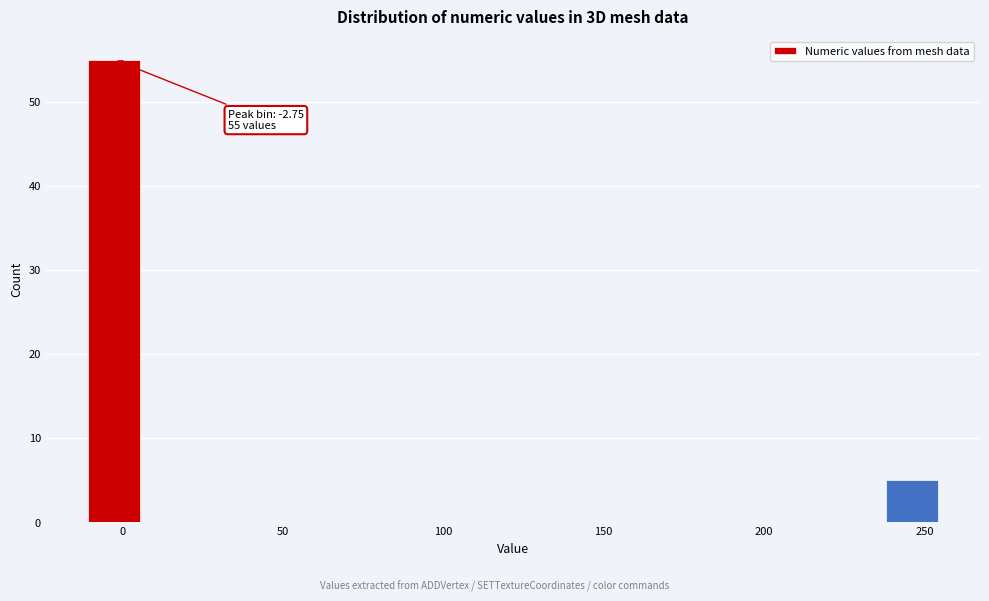

Read against the x-axis, roughly where is the centre of the tallest bar?

-5